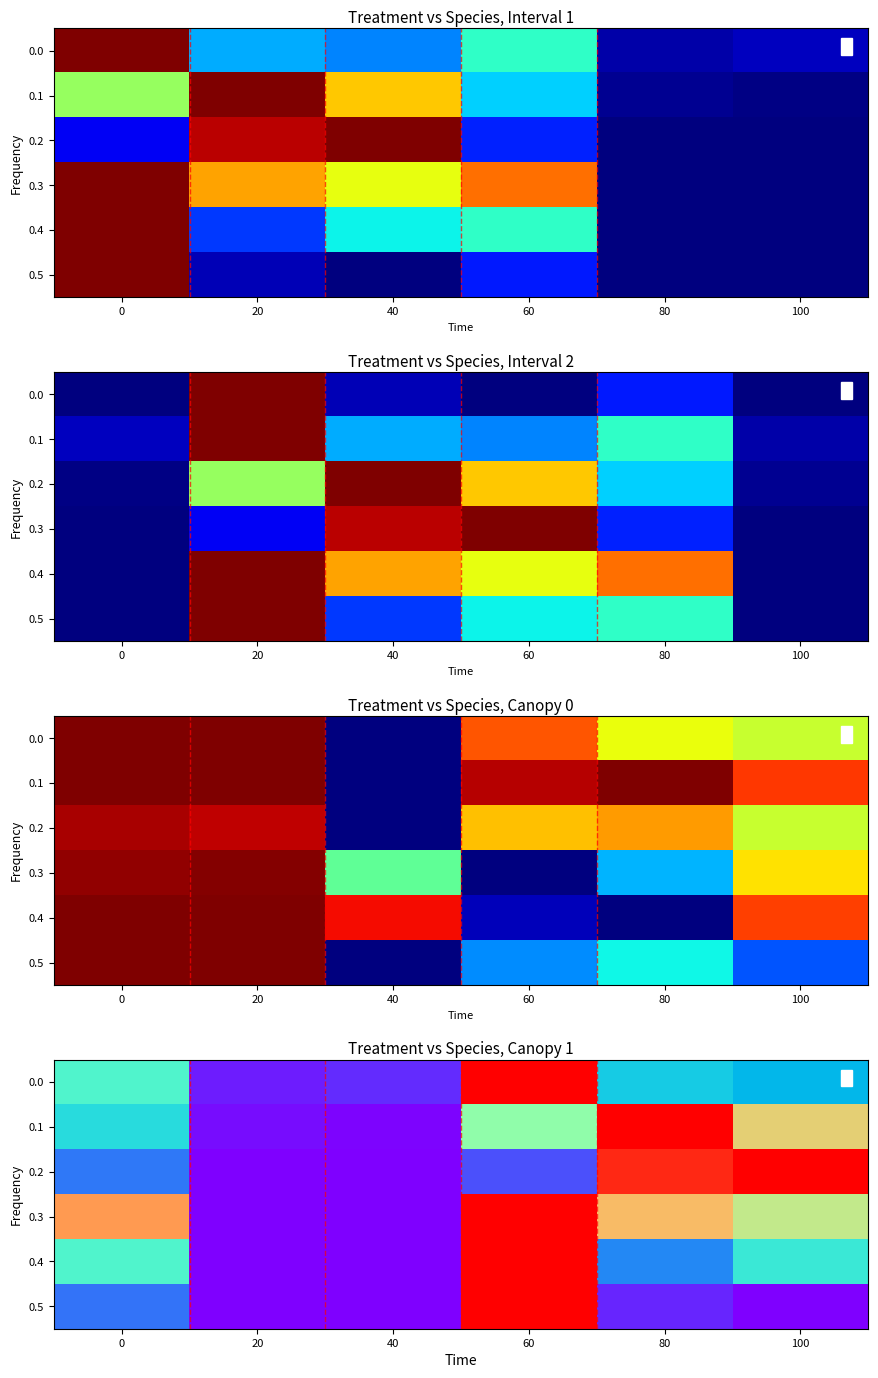

At 20, list the series in order from smallest to largest.

0.2, 0.3, 0.4, 0.5, 0.1, 0.0